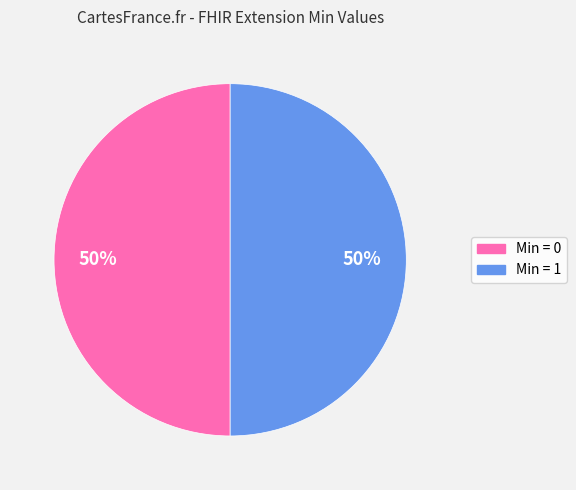

To the nearest percent, what is the average slice percentage?

50%